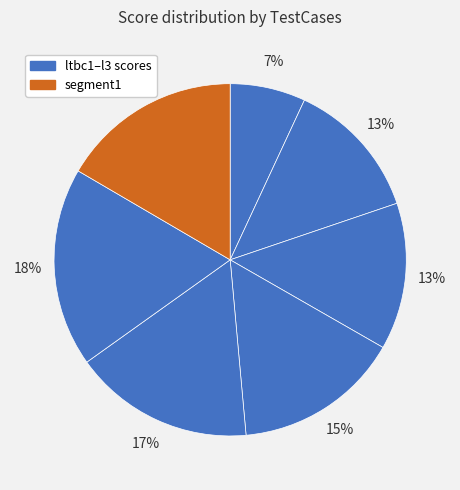

How many segments does this pie chart have?

7